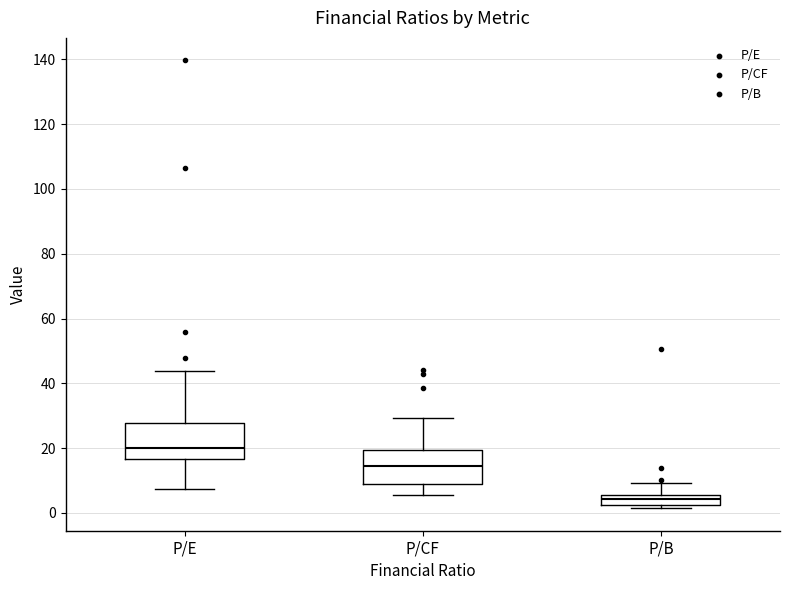

Where does the lower whisker of the box for P/E end on the y-axis? The values are not printed on the chart, so give them approximately, as read against the axis.

8